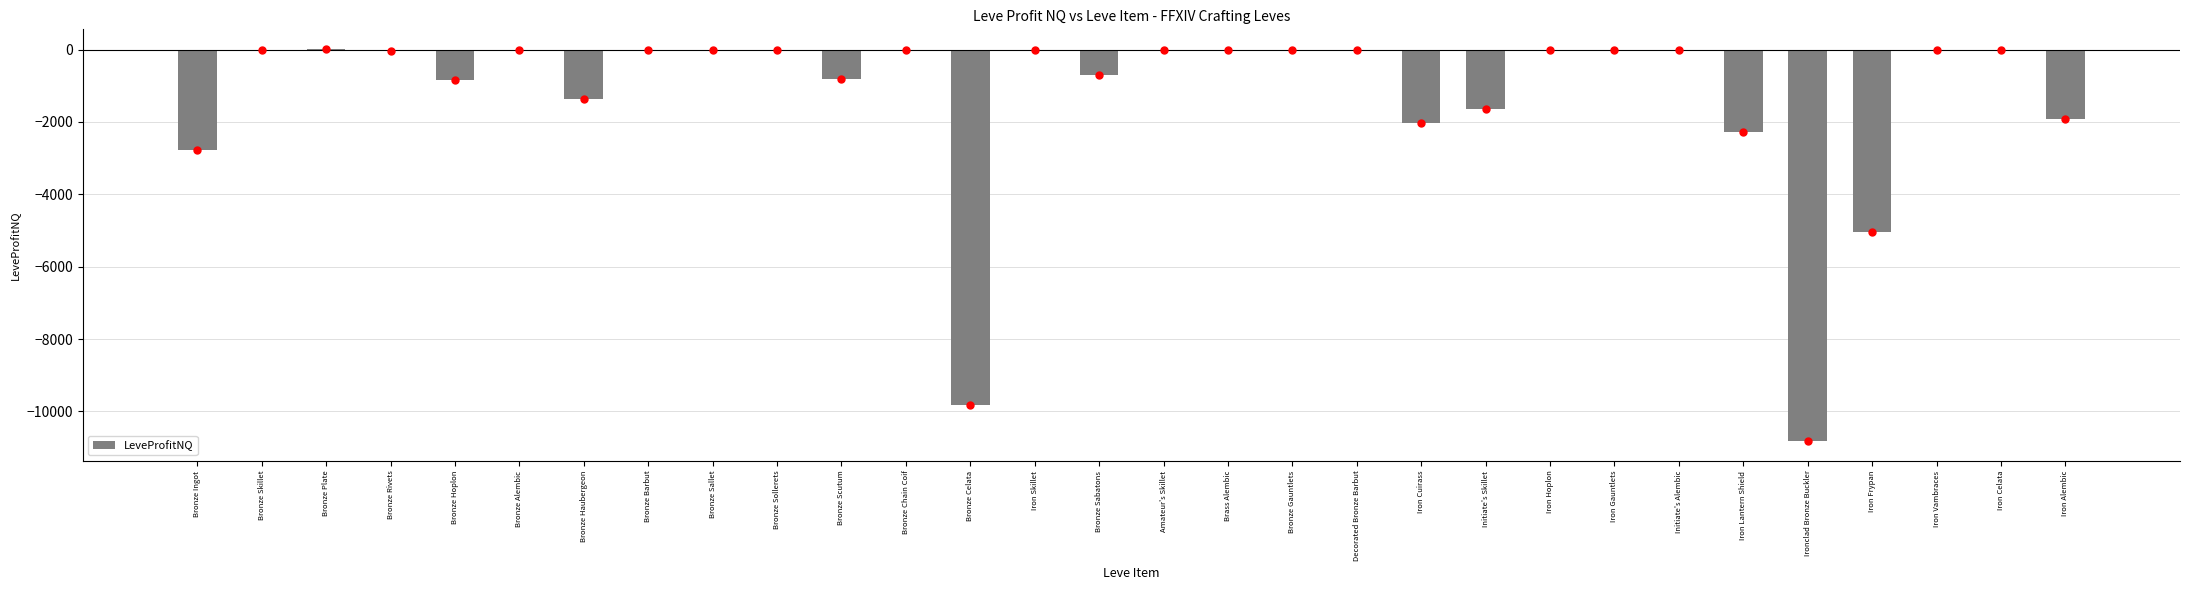

What is the change in value from Iron Frypan to Iron Alembic?

+3127.2